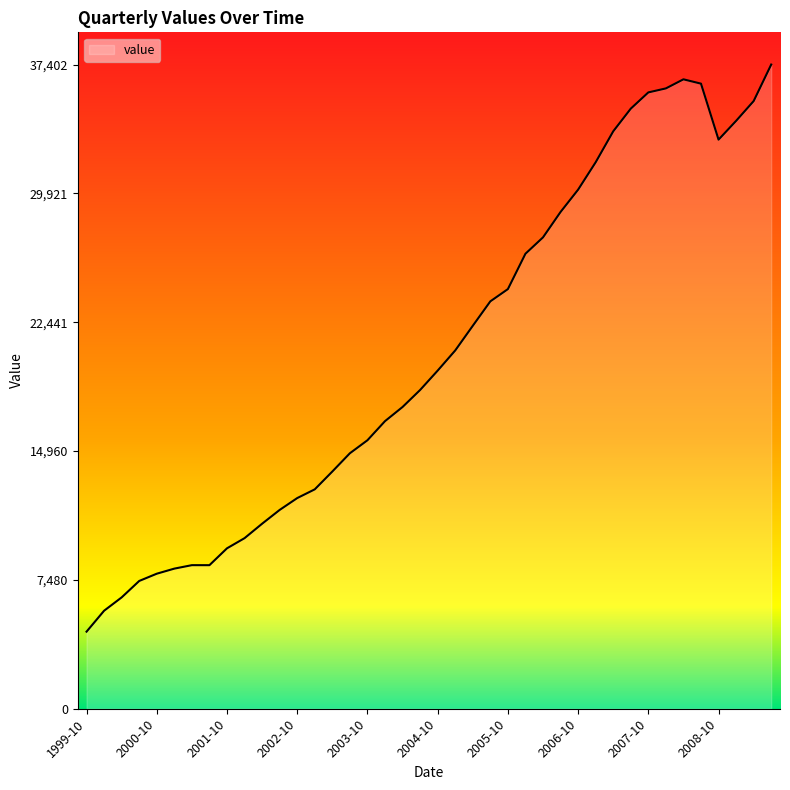

What is the smallest value displayed?

4476